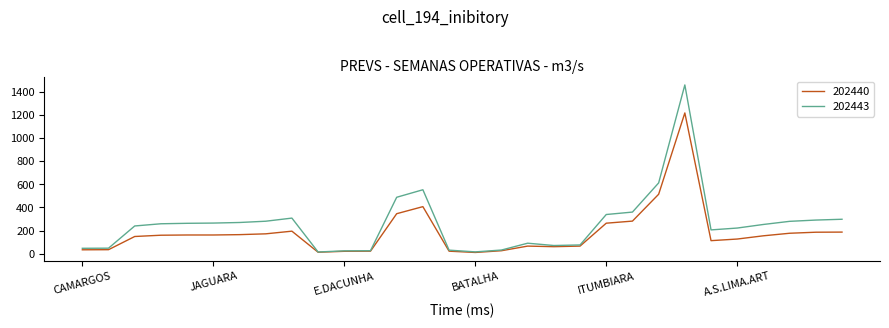

What is the maximum value shown in the chart?

1459